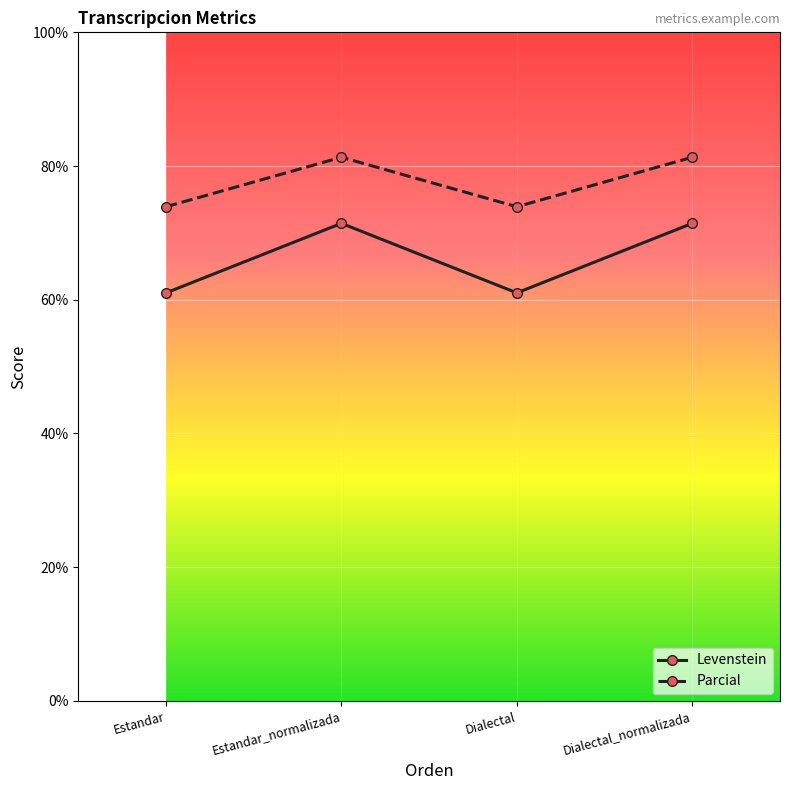

What are all the series names shown in the legend?

Levenstein, Parcial